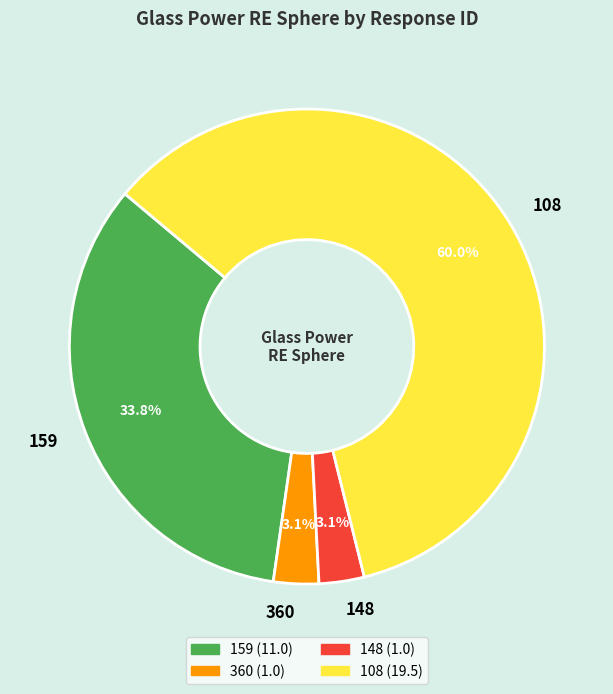

To the nearest percent, what is the average slice percentage?

25%